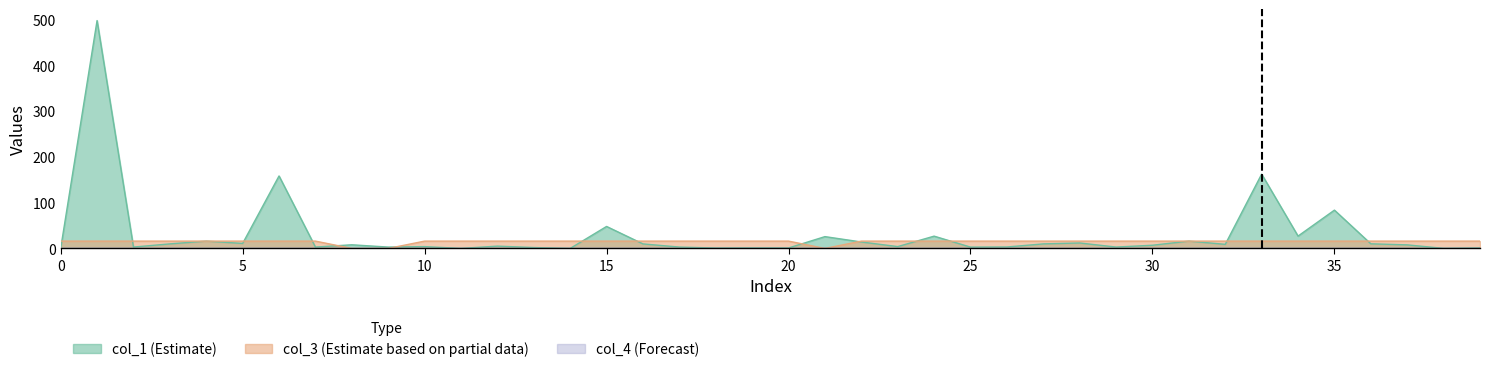

How many values in the col_1 series are below 7?

20